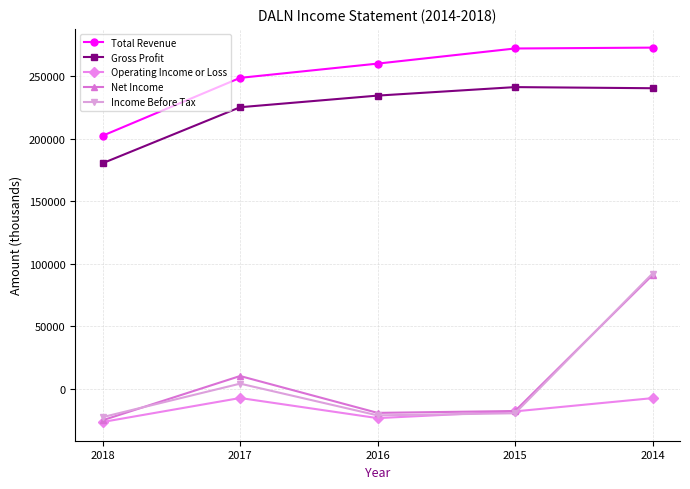

Is this an area chart (filled region under the line)?

No